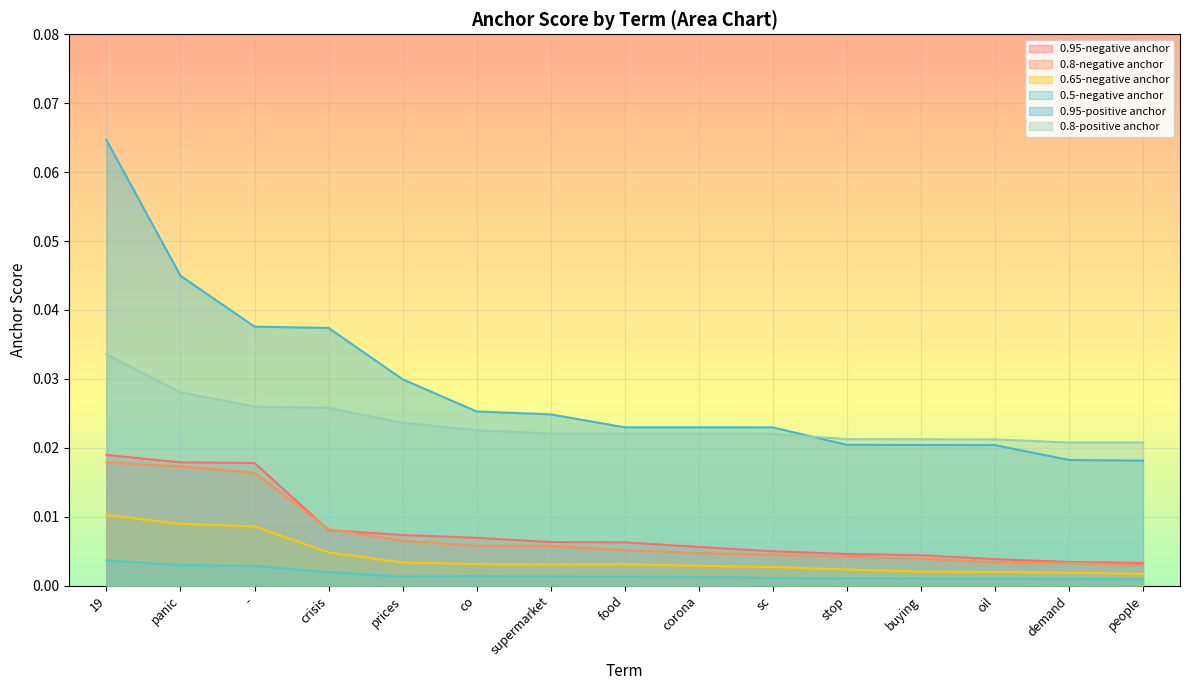

Reading left to right, transcribe all the data shown in this chart.

0.95-negative anchor: 19=0.0	panic=0.0	-=0.0	crisis=0.0	prices=0.0	co=0.0	supermarket=0.0	food=0.0	corona=0.0	sc=0.0	stop=0.0	buying=0.0	oil=0.0	demand=0.0	people=0.0
0.8-negative anchor: 19=0.0	panic=0.0	-=0.0	crisis=0.0	prices=0.0	co=0.0	supermarket=0.0	food=0.0	corona=0.0	sc=0.0	stop=0.0	buying=0.0	oil=0.0	demand=0.0	people=0.0
0.65-negative anchor: 19=0.0	panic=0.0	-=0.0	crisis=0.0	prices=0.0	co=0.0	supermarket=0.0	food=0.0	corona=0.0	sc=0.0	stop=0.0	buying=0.0	oil=0.0	demand=0.0	people=0.0
0.5-negative anchor: 19=0.0	panic=0.0	-=0.0	crisis=0.0	prices=0.0	co=0.0	supermarket=0.0	food=0.0	corona=0.0	sc=0.0	stop=0.0	buying=0.0	oil=0.0	demand=0.0	people=0.0
0.95-positive anchor: 19=0.1	panic=0.0	-=0.0	crisis=0.0	prices=0.0	co=0.0	supermarket=0.0	food=0.0	corona=0.0	sc=0.0	stop=0.0	buying=0.0	oil=0.0	demand=0.0	people=0.0
0.8-positive anchor: 19=0.0	panic=0.0	-=0.0	crisis=0.0	prices=0.0	co=0.0	supermarket=0.0	food=0.0	corona=0.0	sc=0.0	stop=0.0	buying=0.0	oil=0.0	demand=0.0	people=0.0